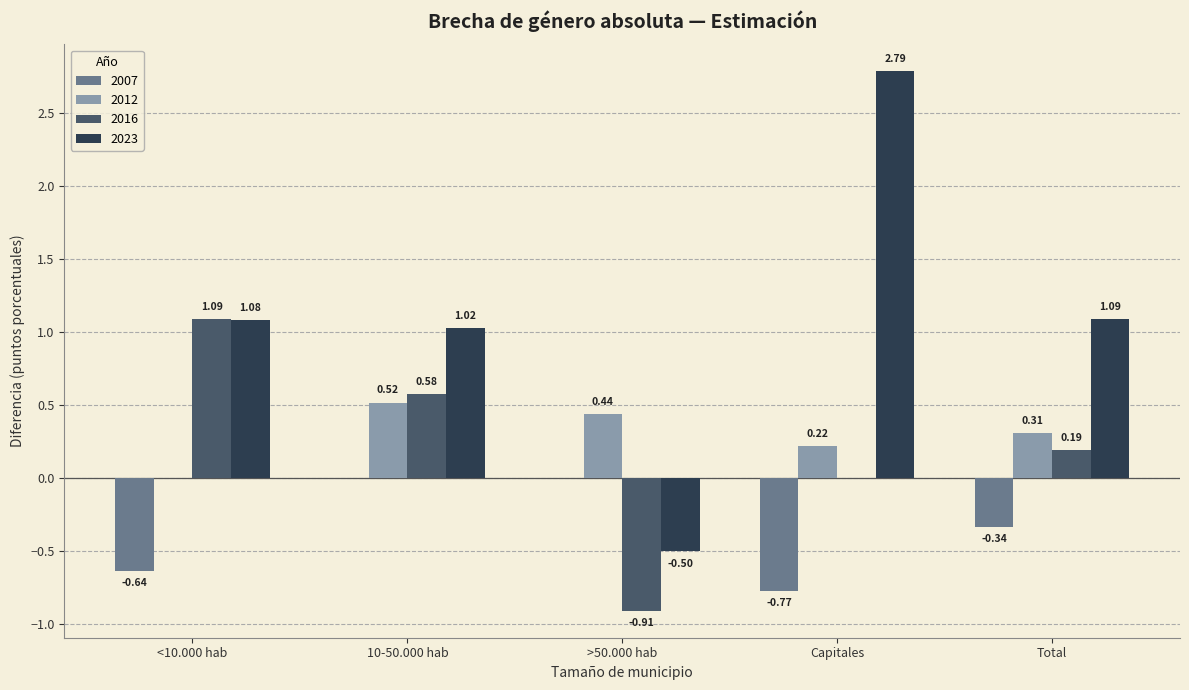

What are all the series names shown in the legend?

2007, 2012, 2016, 2023